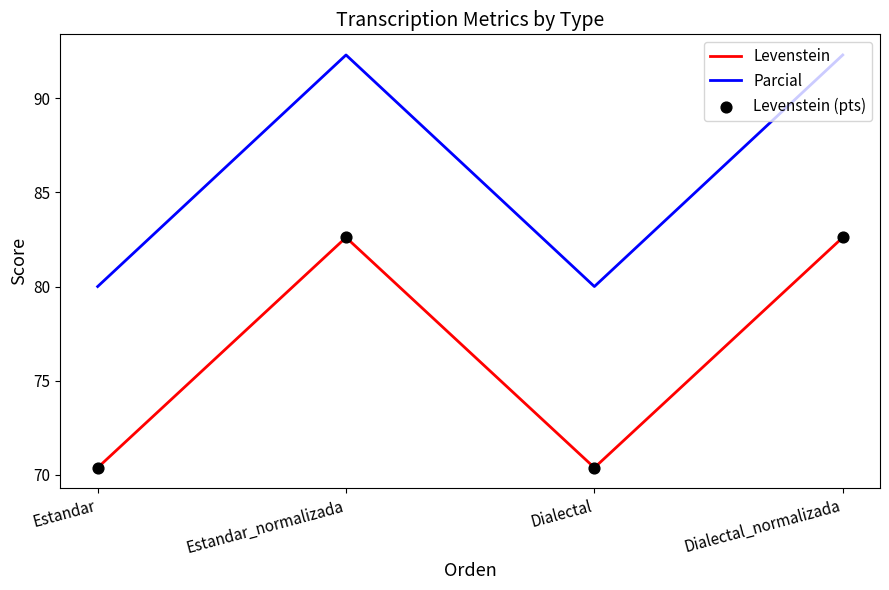

What is the total value across all series at Dialectal?

150.4